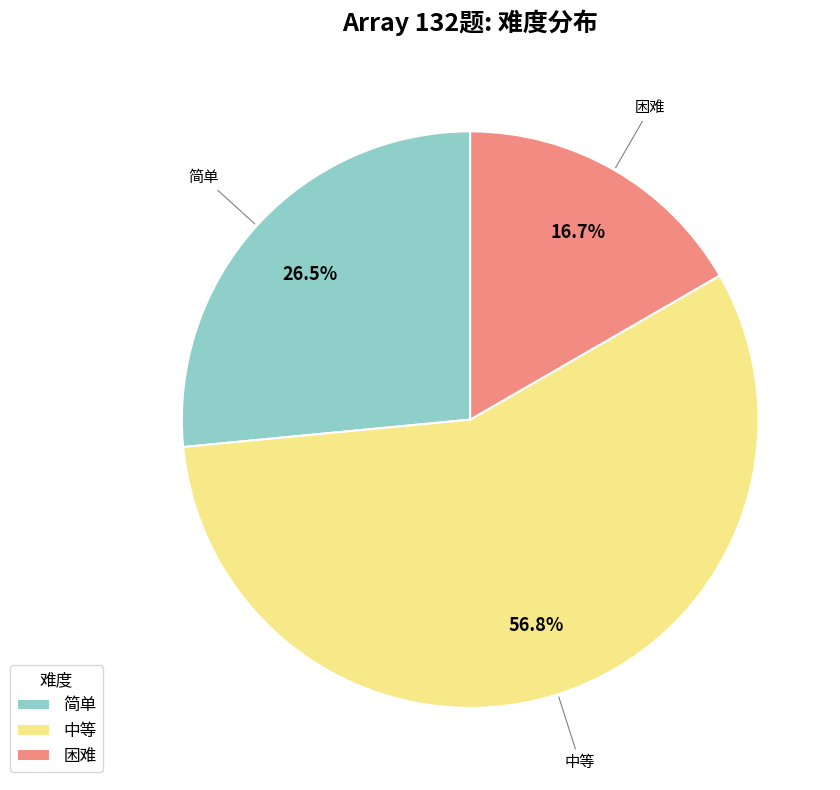

Combined, what portion of the pie is 简单 and 困难?

43.2%